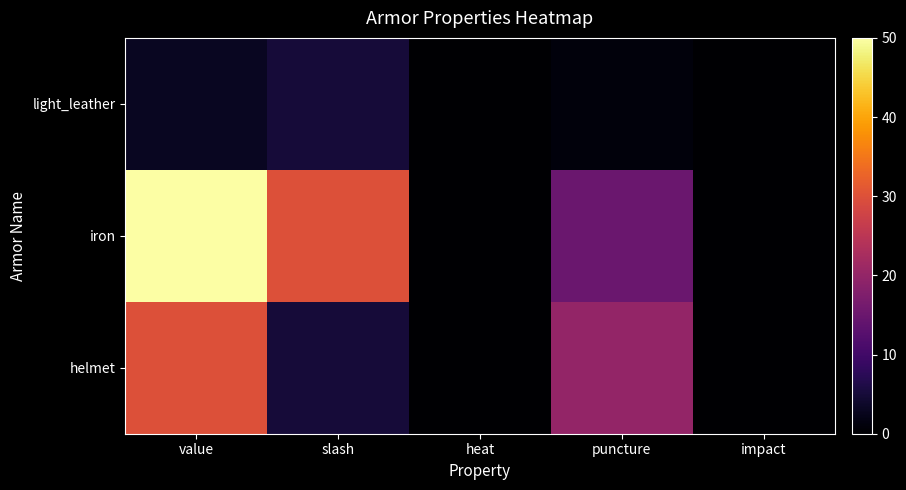

At which category is the sum across all series the highest?

value